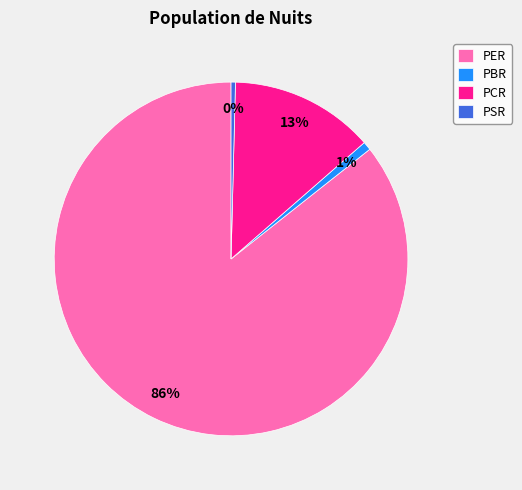

Which has a higher value, PSR or PER?

PER